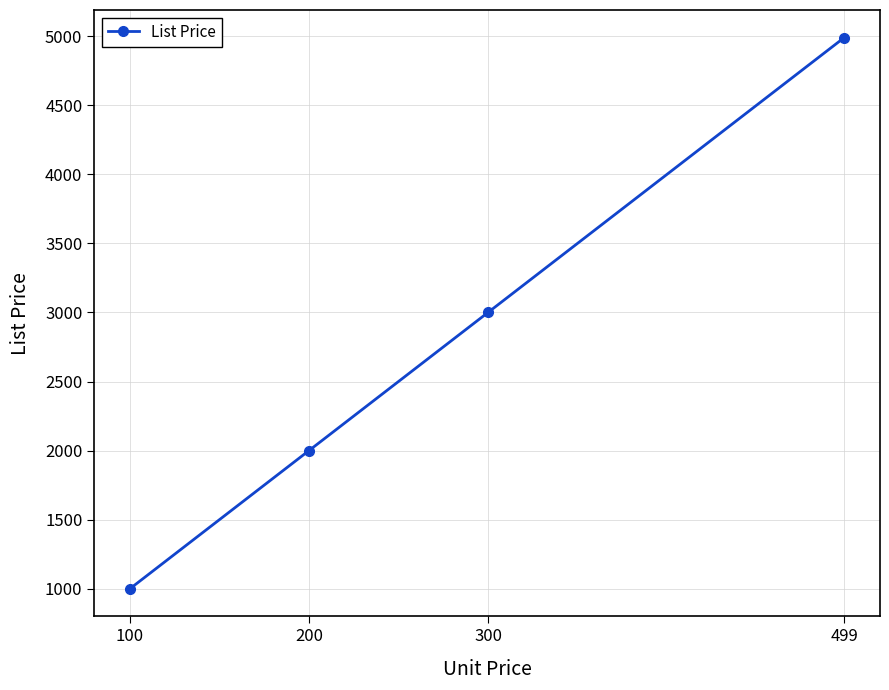

List the labels in order of value, smallest first.

100, 200, 300, 499